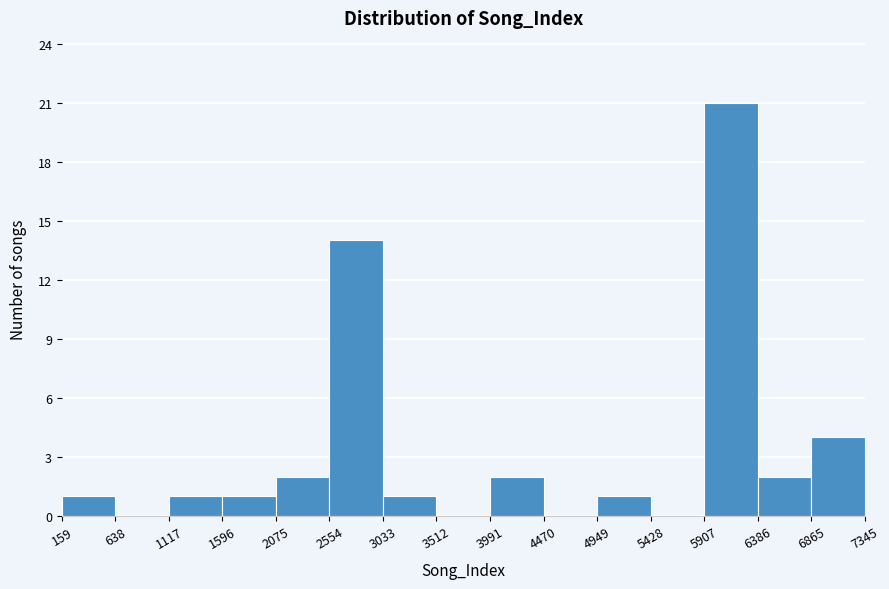

Reading left to right, list every bar in this chart as the range it spans on the x-axis followed by its height. The values are not printed on the chart, so give them approximately, as read against the axis.

159 to 638: 1
638 to 1117: 0
1117 to 1596: 1
1596 to 2075: 1
2075 to 2554: 2
2554 to 3033: 14
3033 to 3512: 1
3512 to 3991: 0
3991 to 4470: 2
4470 to 4949: 0
4949 to 5428: 1
5428 to 5907: 0
5907 to 6386: 21
6386 to 6865: 2
6865 to 7345: 4